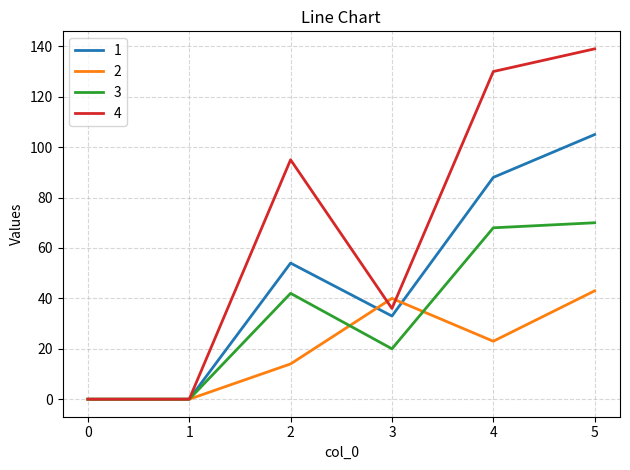

What is the highest value of the 2 series?

43